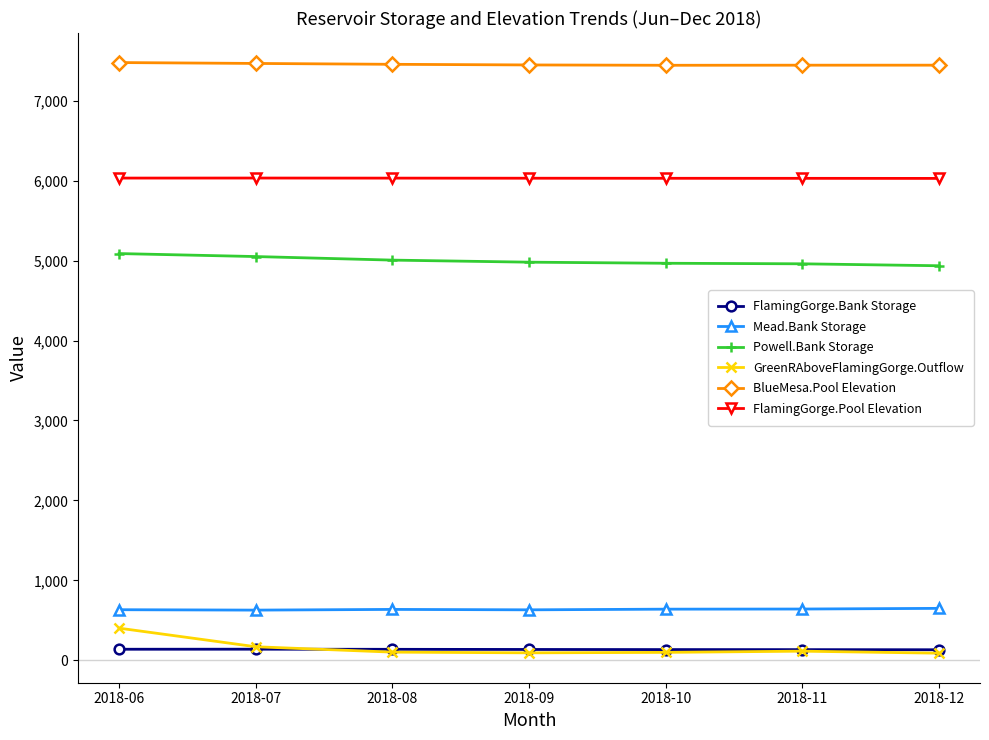

The value of BlueMesa.Pool Elevation at 2018-10 is 12835.8. True or false?

False